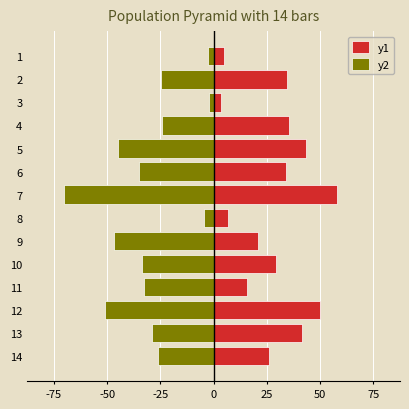

Which series changed the most between 5 and 6?

y2